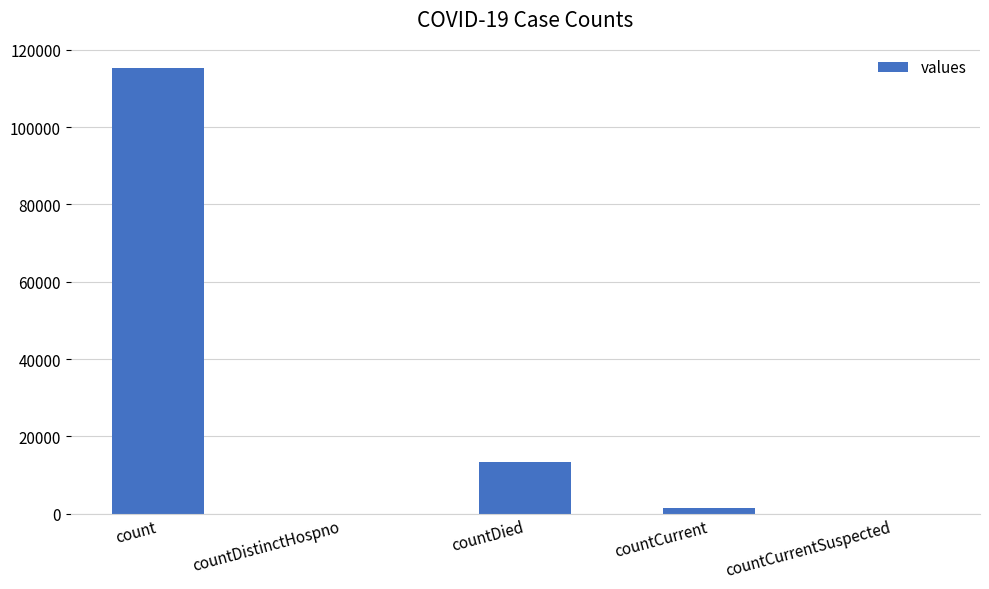

What is the difference between the values at countDistinctHospno and countCurrent?

1383